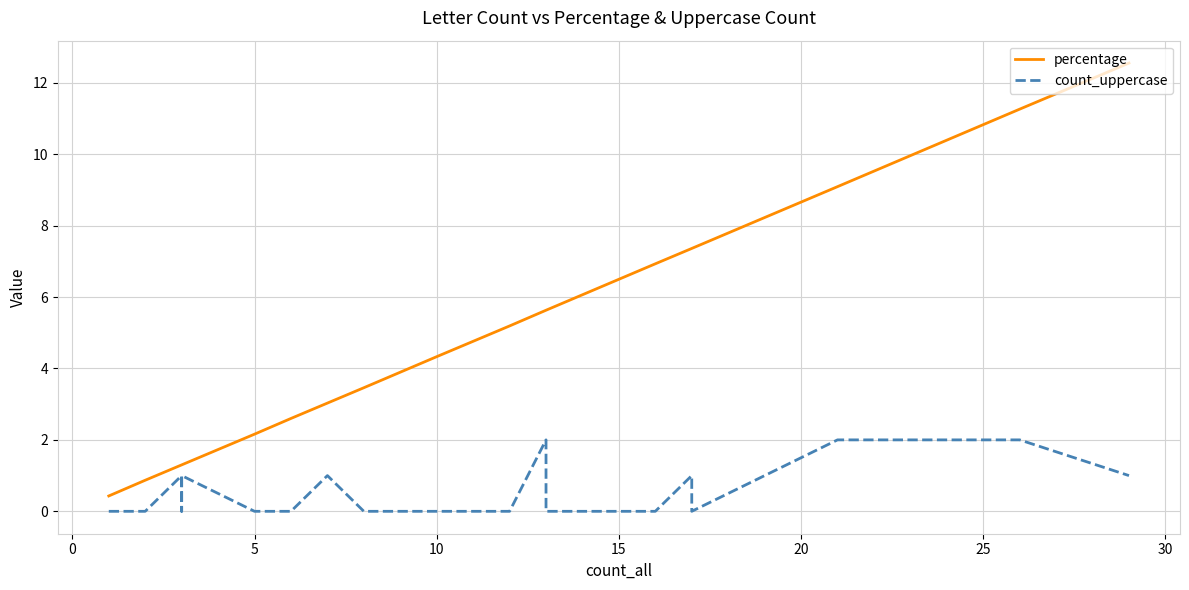

How many lines are shown in the chart?

2